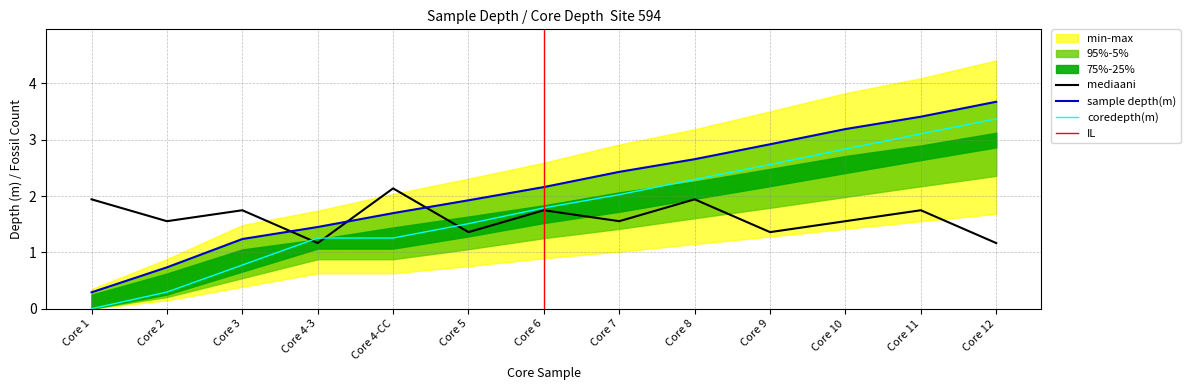

What is the approximate value of sample depth(m) at Core 6?

2.2